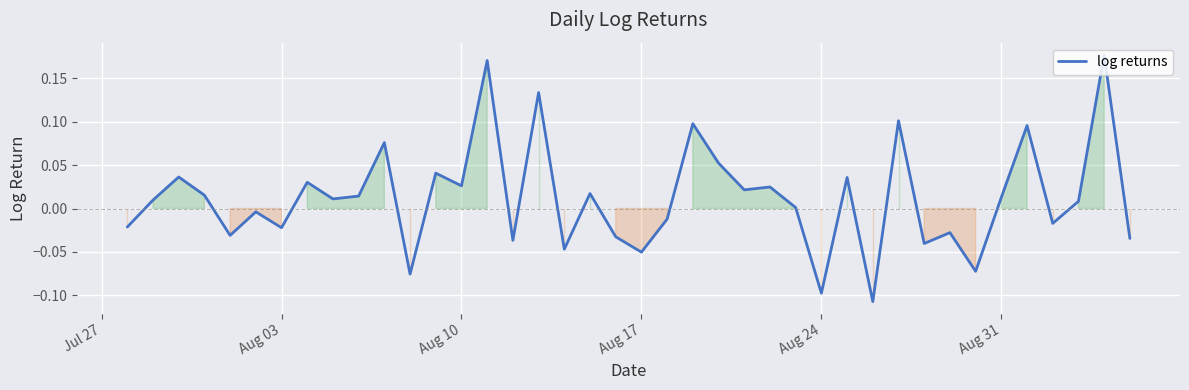

What is the difference between the maximum and minimum values?

0.3